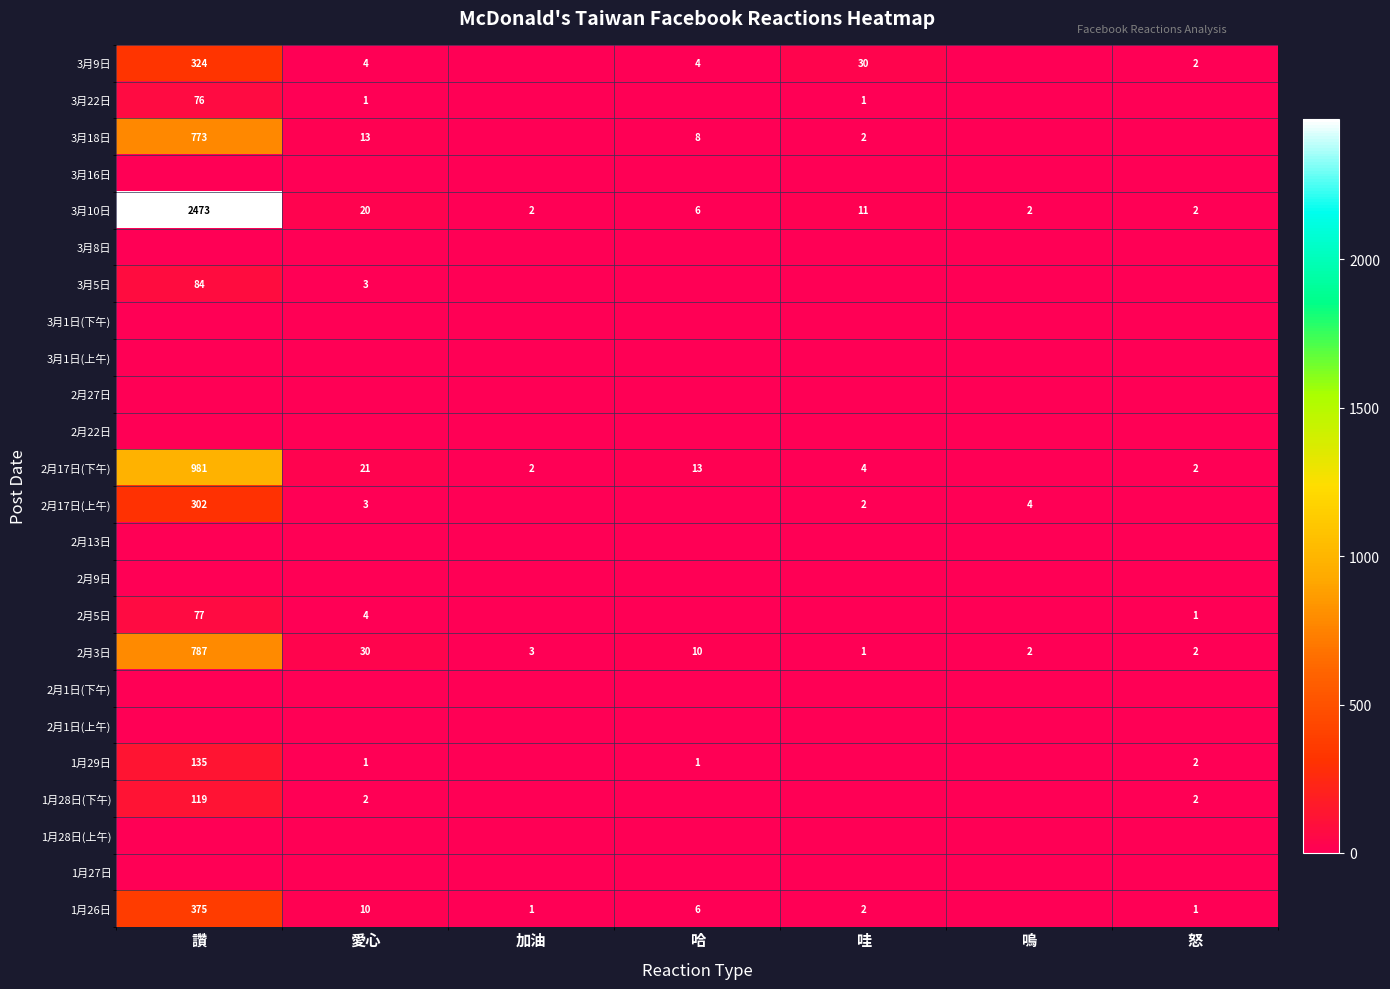

What is the total value across all series at 哈?

48